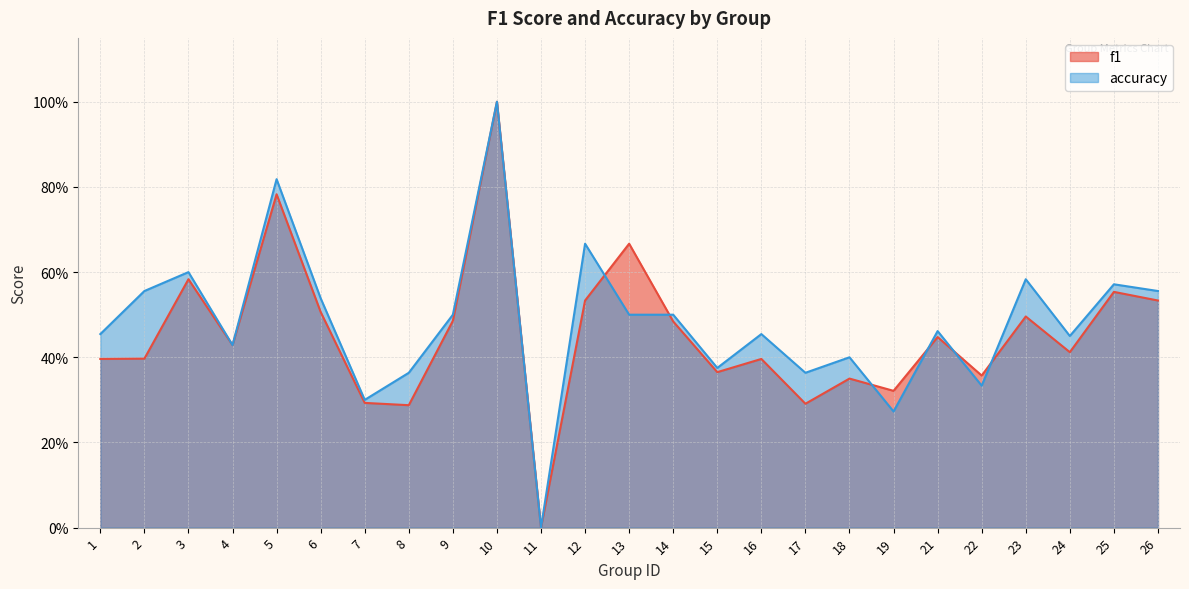

Which series has the widest spread of values?

f1